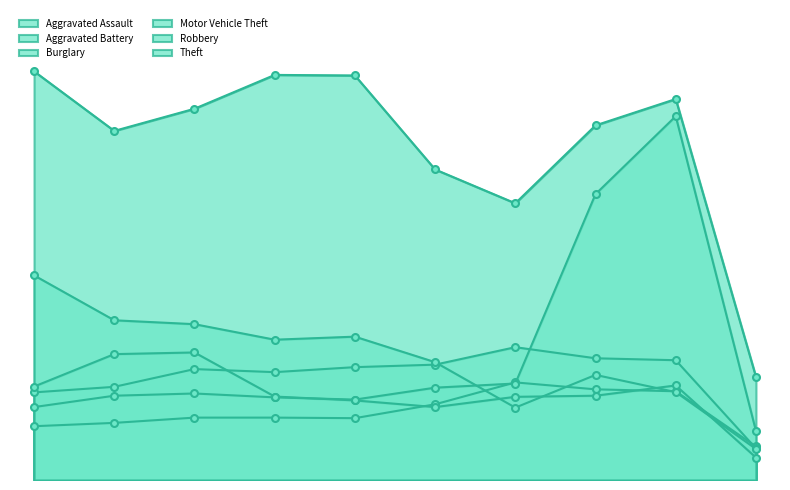

Read the Burglary value at 2024, to the nearest 100.

100